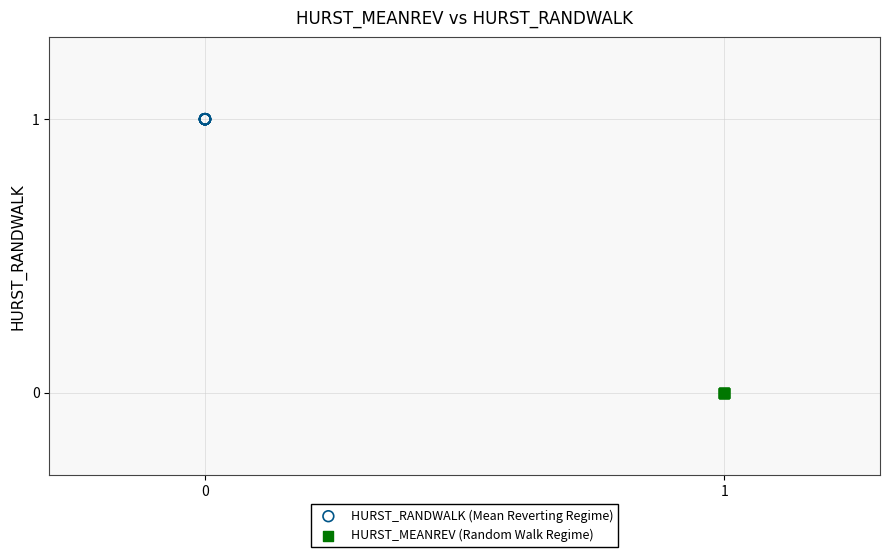

Which series contains the lowest Y value?

HURST_MEANREV (Random Walk Regime)